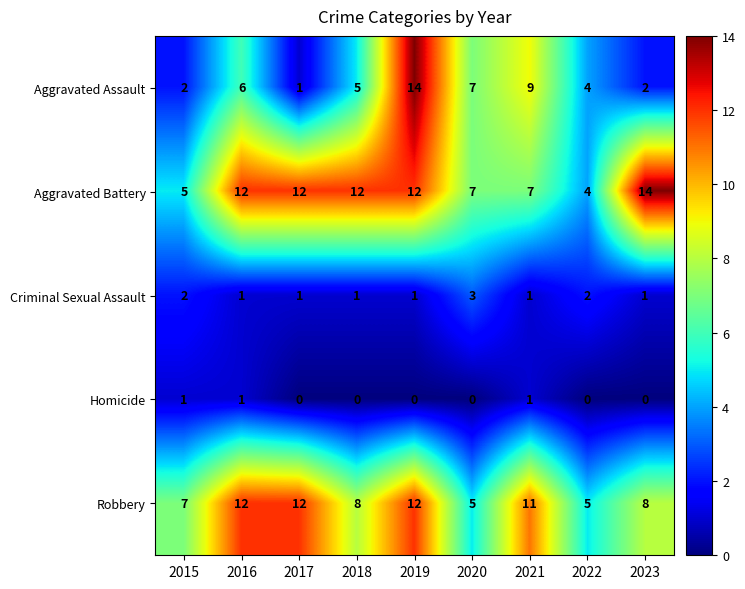

The Aggravated Battery series shows 4 at 2019. True or false?

False